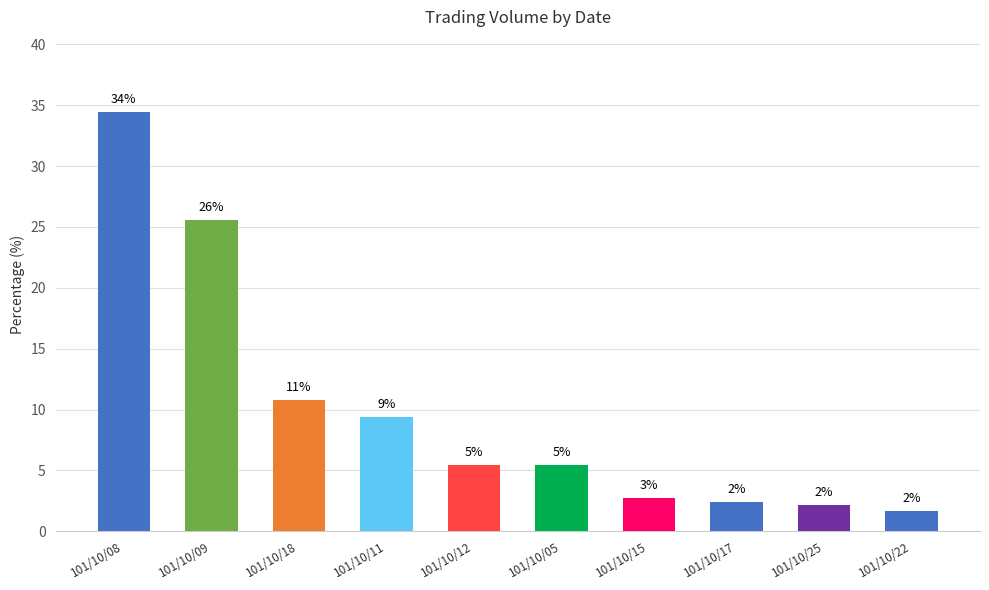

Rank the categories by value from lowest to highest.

101/10/22, 101/10/25, 101/10/17, 101/10/15, 101/10/12, 101/10/05, 101/10/11, 101/10/18, 101/10/09, 101/10/08